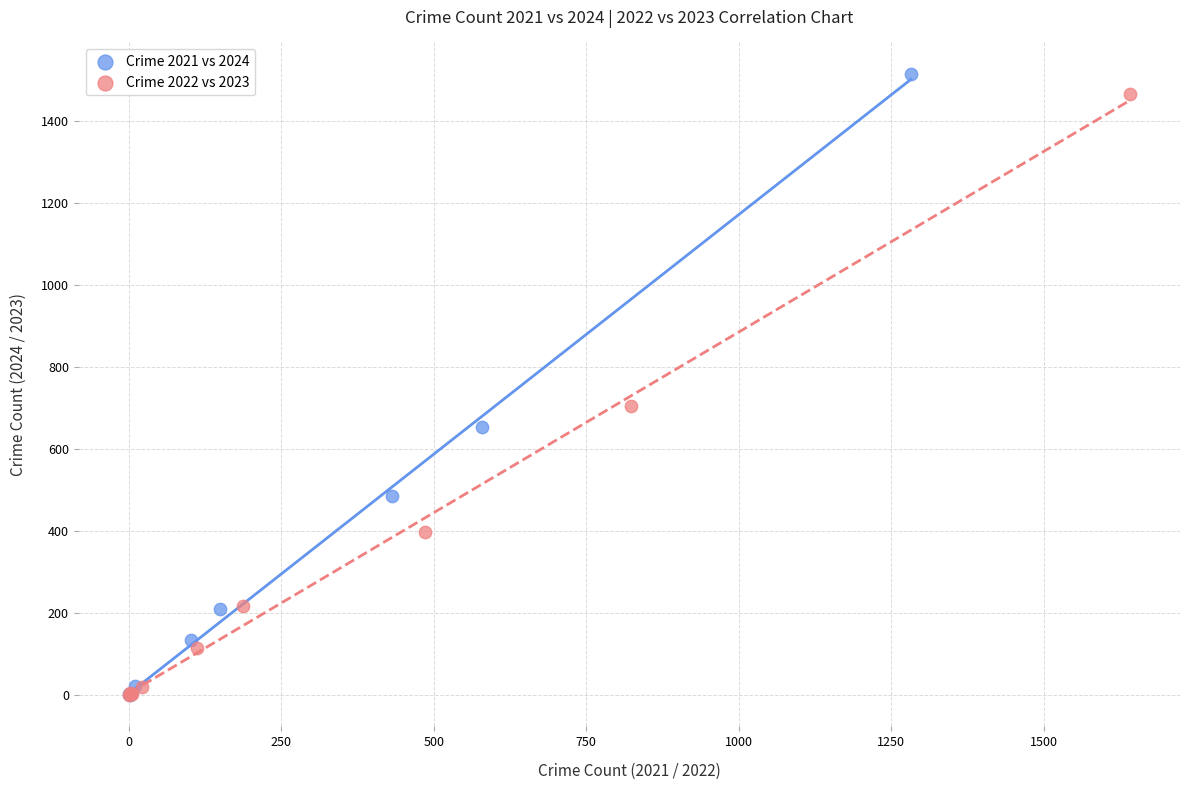

Which series has the largest Y range (max minus min)?

Crime 2021 vs 2024